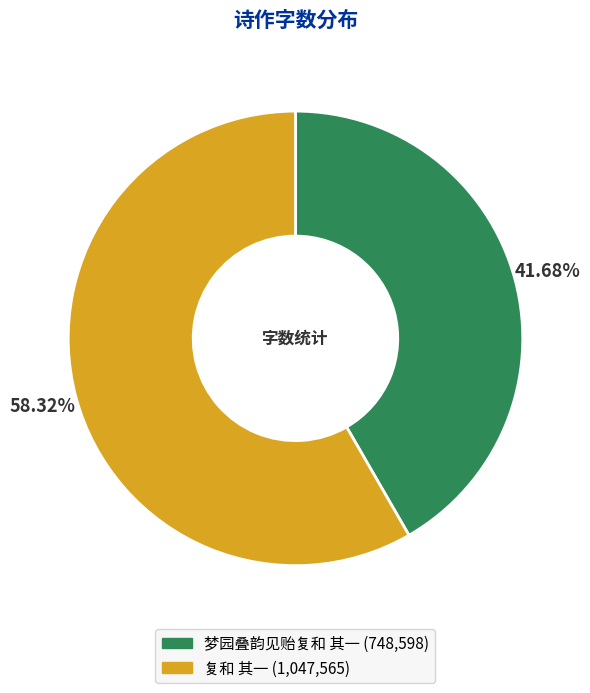

Is there any slice that represents more than half of the pie?

Yes